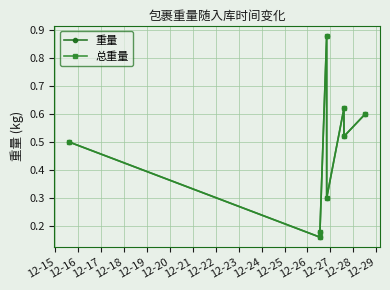

Does the chart have visible grid lines?

Yes